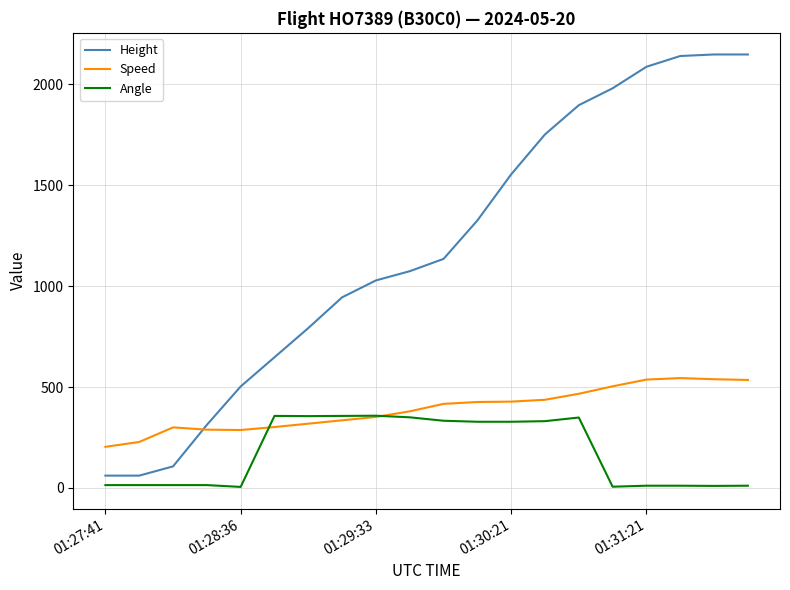

Which series has the largest range (max minus min)?

Height